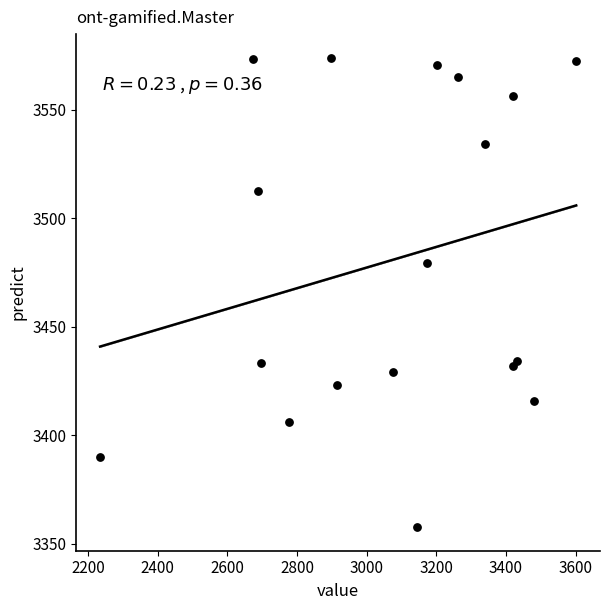

What Y value in the scatter plot is closest to 3465?

3479.2